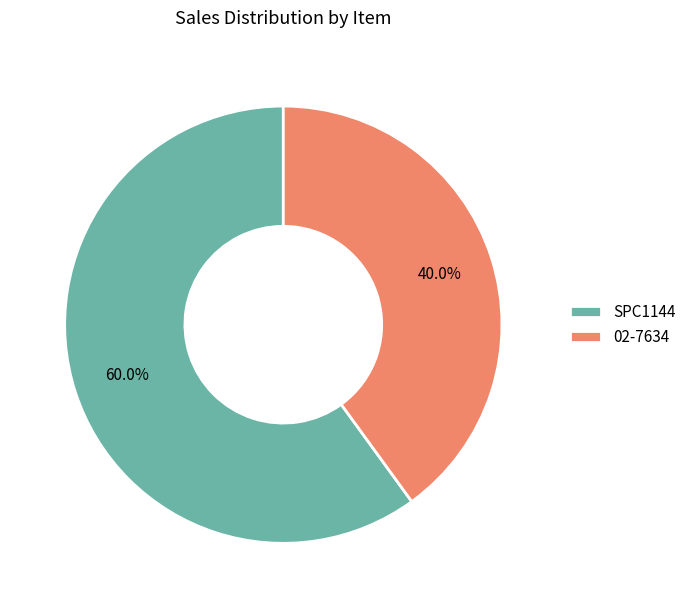

Which category has the smallest portion of the pie?

02-7634